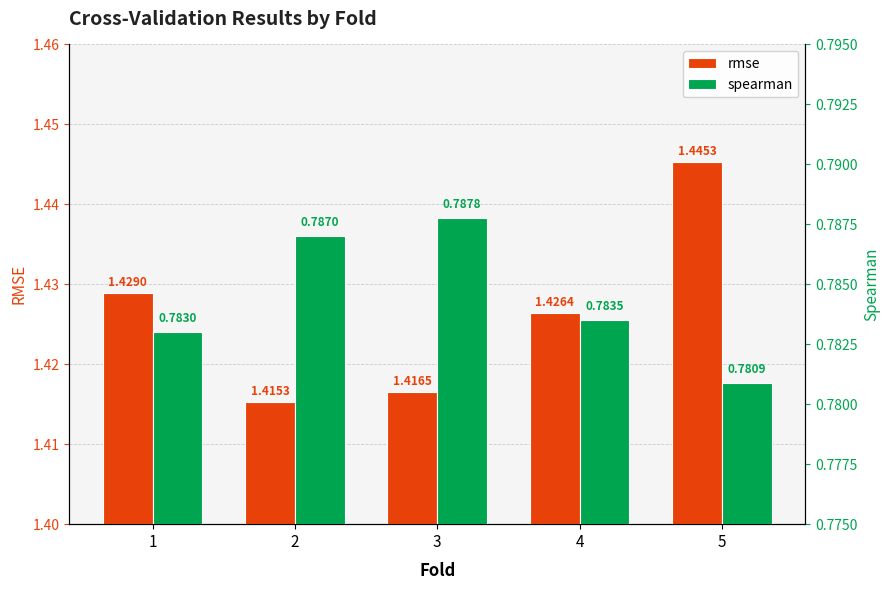

What is the average value of the spearman series?

0.8